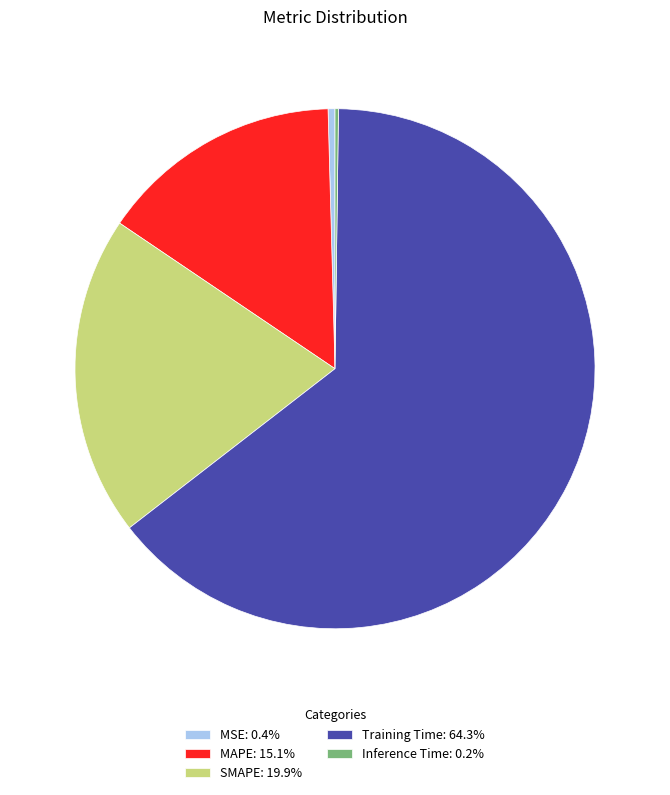

Is Training Time: 64.3% the majority of the pie?

Yes